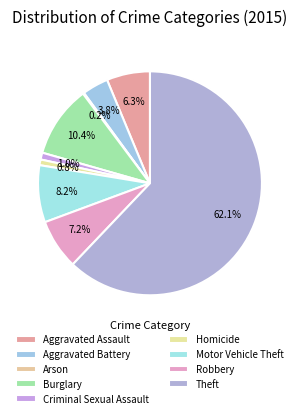

How many slices are in this pie chart?

9